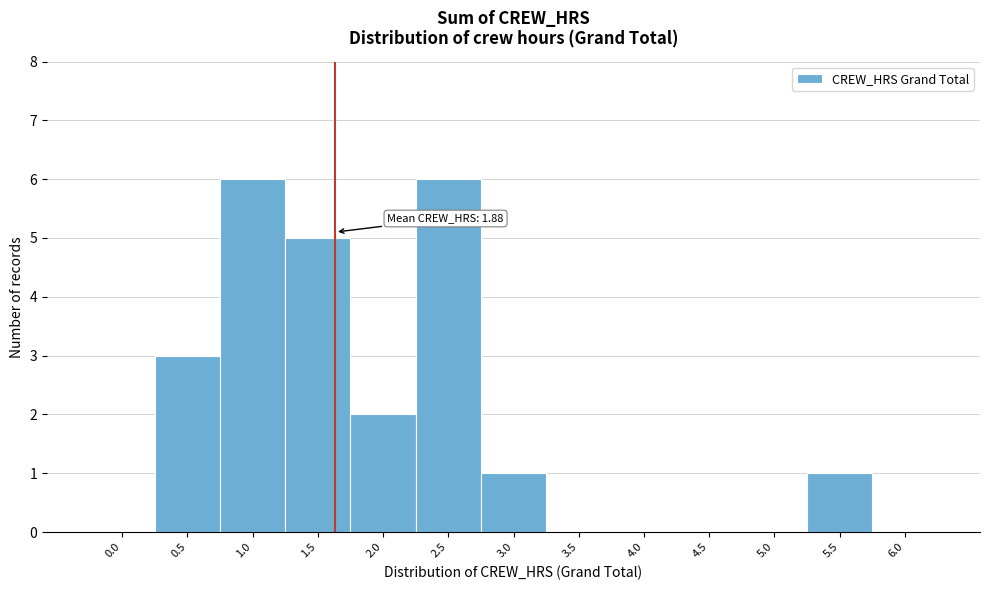

Reading left to right, list all the values displayed in this chart.

0.0=0	0.5=3	1.0=6	1.5=5	2.0=2	2.5=6	3.0=1	3.5=0	4.0=0	4.5=0	5.0=0	5.5=1	6.0=0